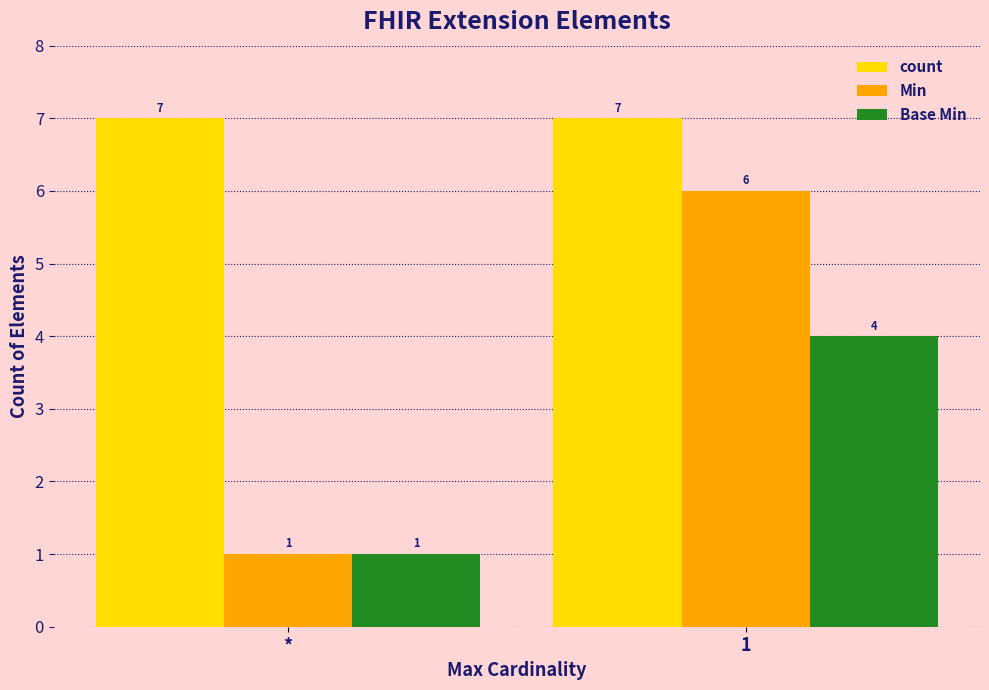

What is the lowest value of the count series?

7